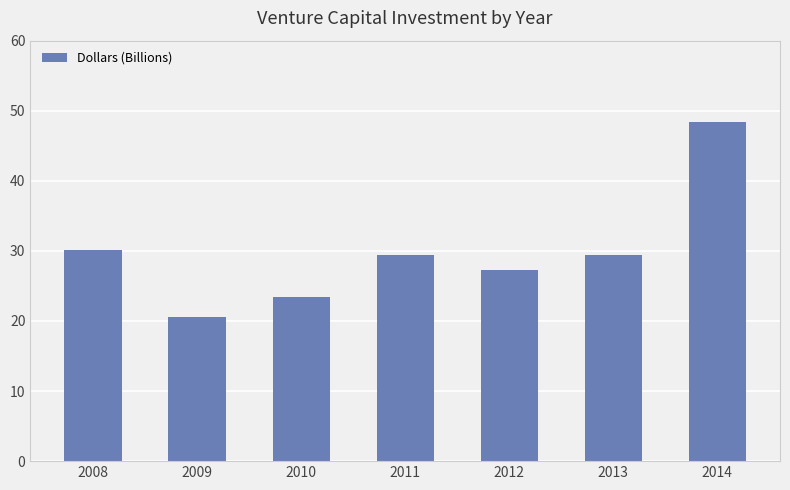

What is the change in value from 2008 to 2013?

-0.7